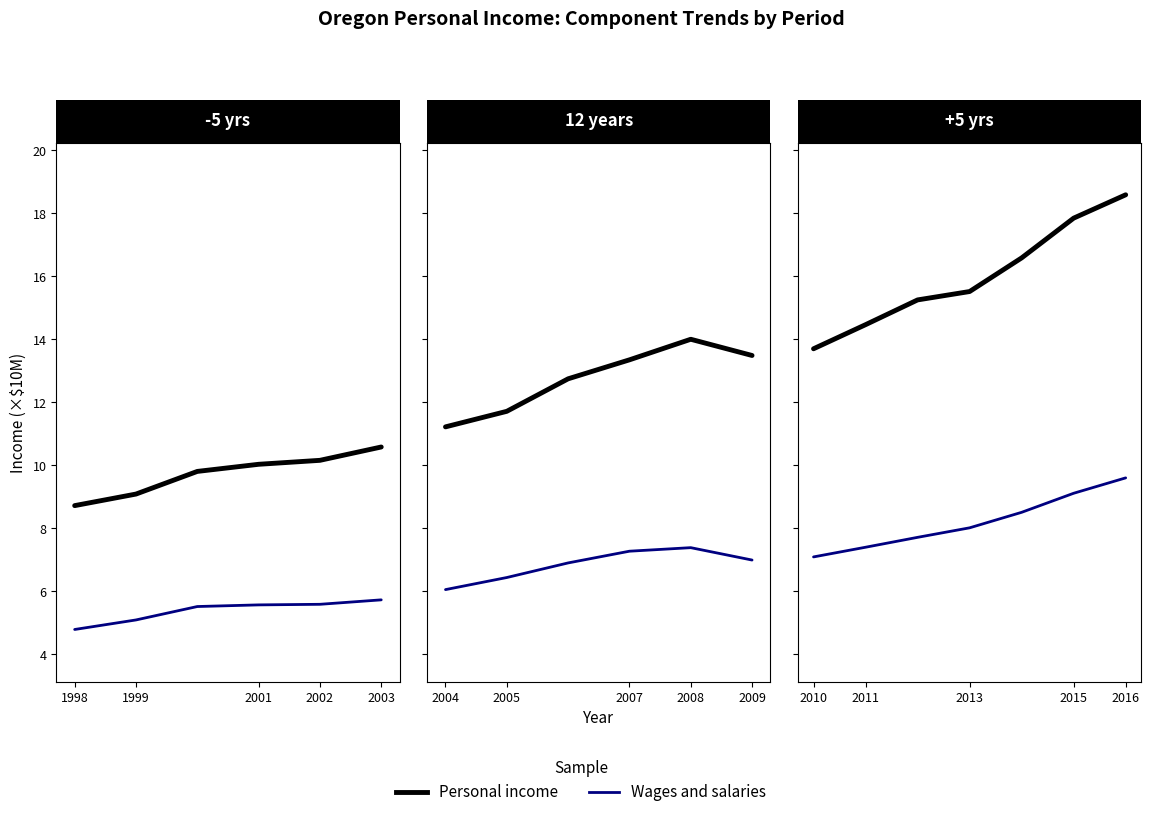

Which label corresponds to the smallest value in the chart?

1998